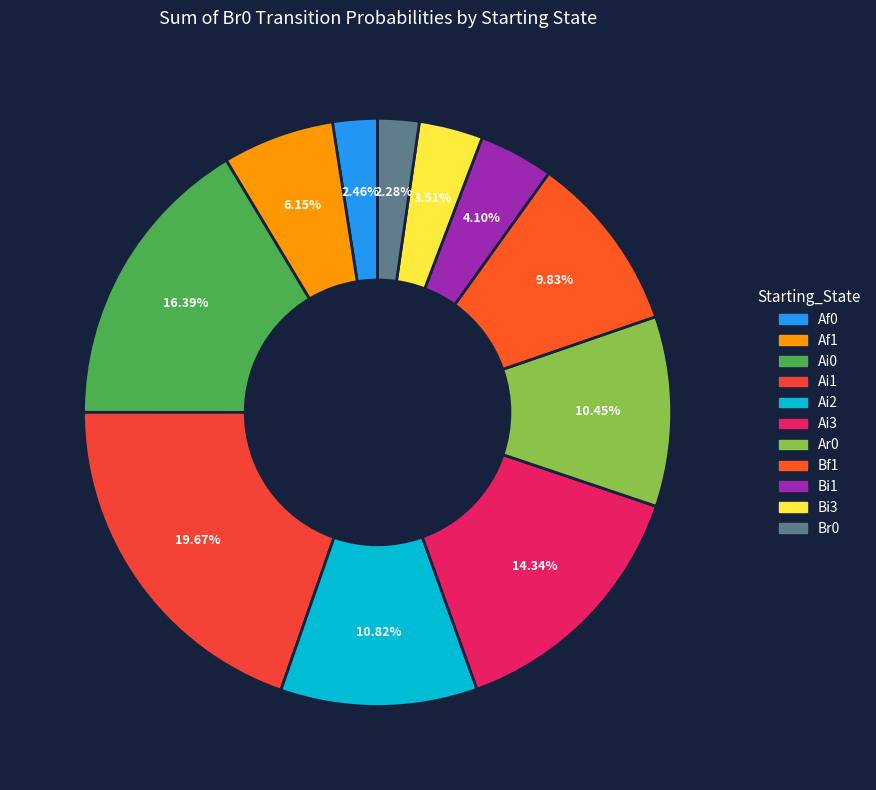

How many segments does this pie chart have?

11